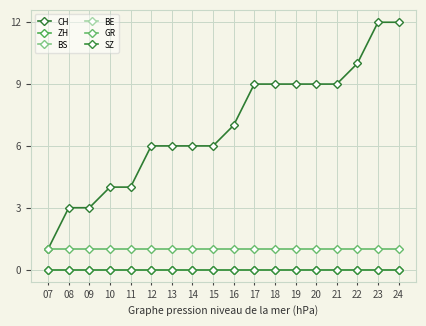

Is the value of CH at 12 greater than the value of SZ at 21?

Yes